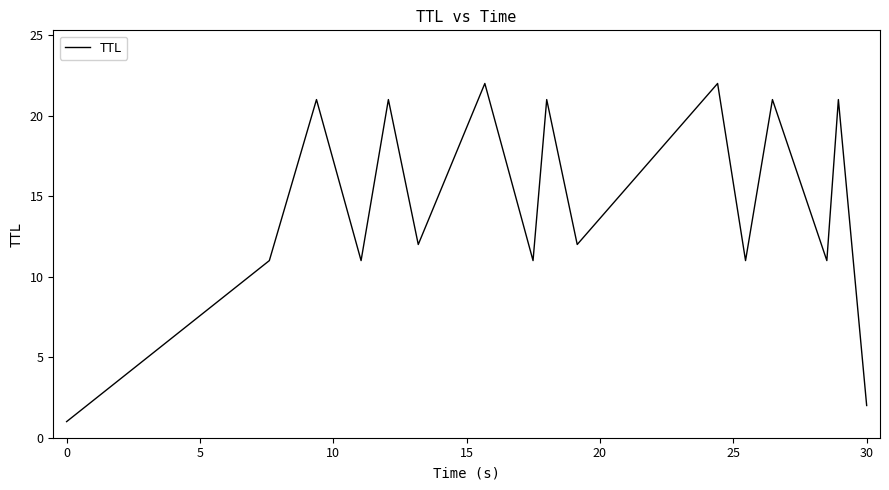

What is the difference between the maximum and minimum values?

21